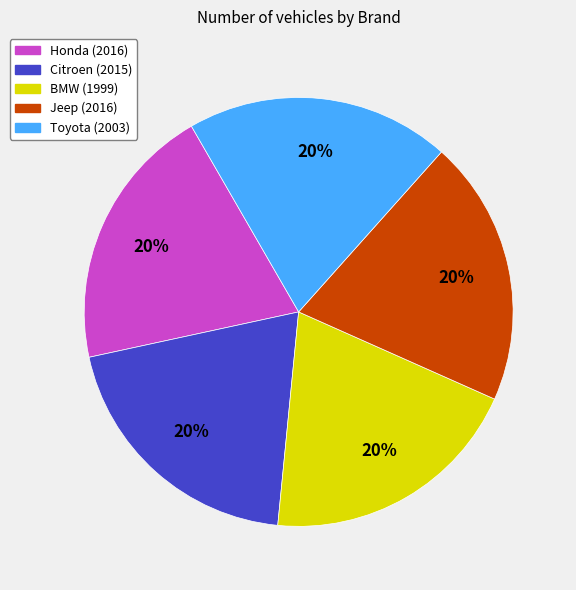

Approximately how many times larger is the value at Honda compared to Toyota?

1.0